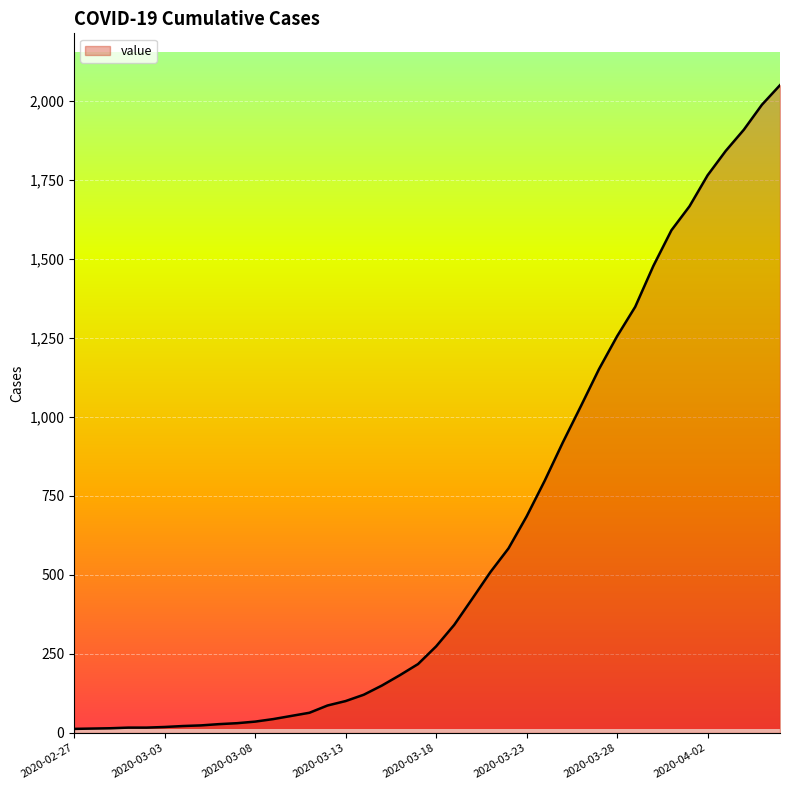

What is the maximum value shown in the chart?

2049